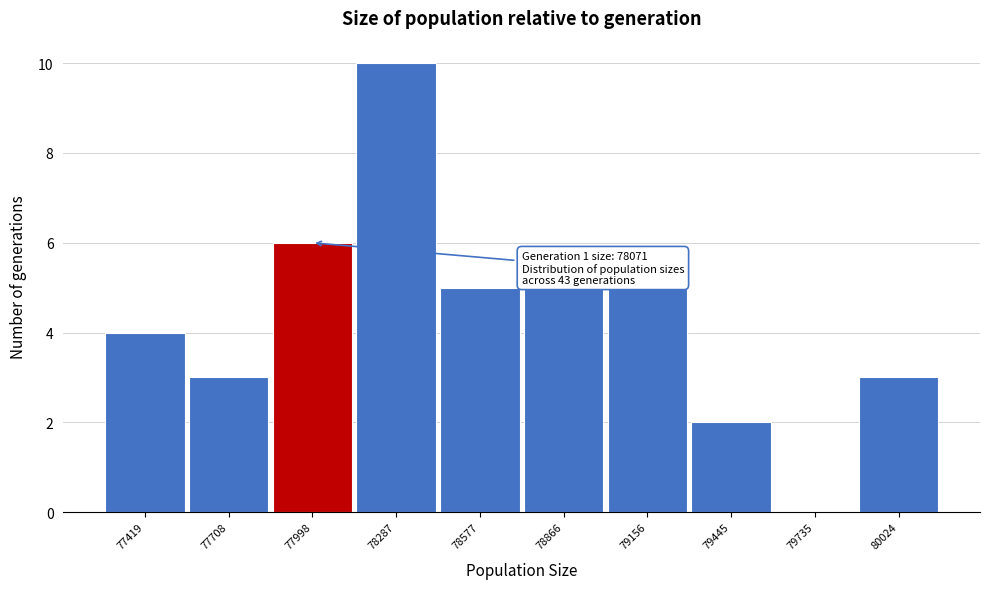

Reading right to left, extract all data points from this chart.

80024=3	79735=0	79445=2	79156=5	78866=5	78577=5	78287=10	77998=6	77708=3	77419=4